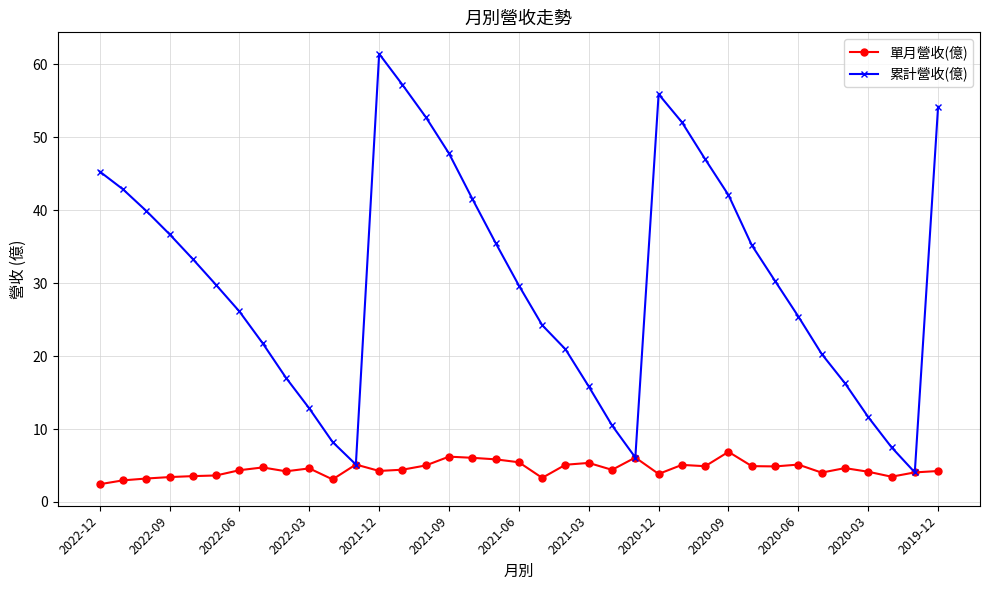

At how many categories does at least one series exceed 38?

13